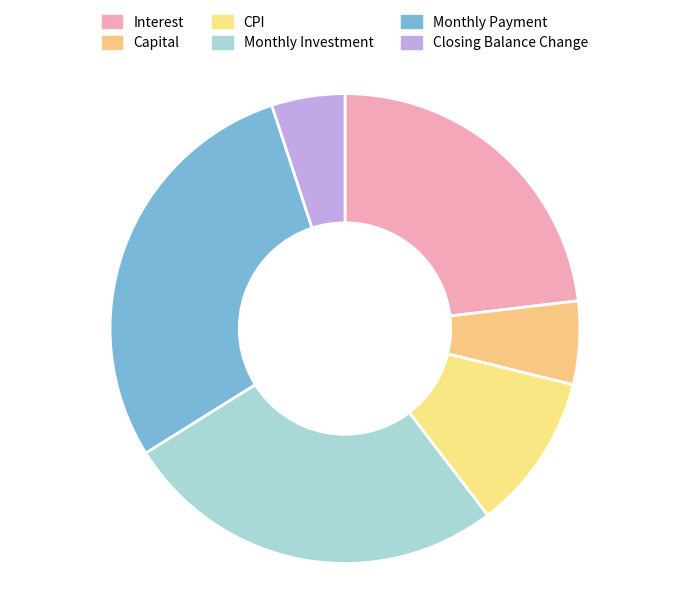

Combined, do Monthly Payment and Interest account for over 50%?

Yes